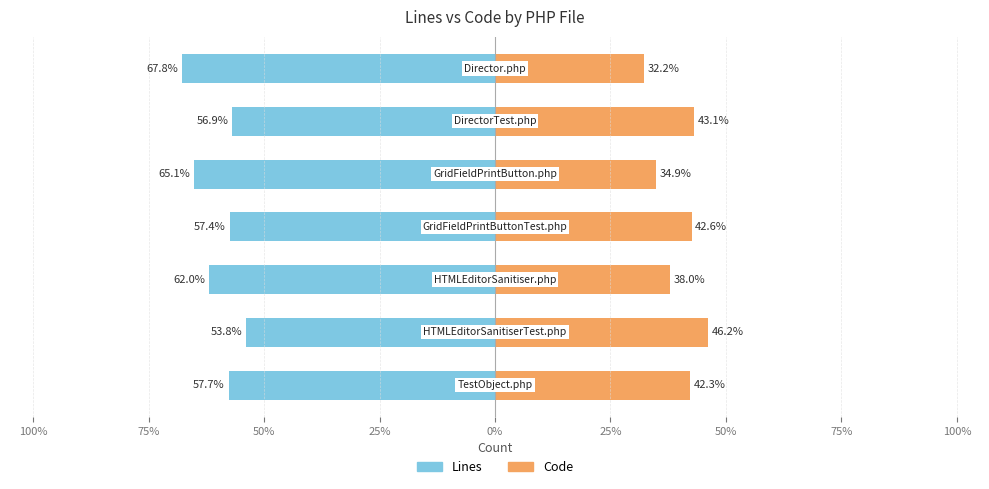

Reading left to right, transcribe all the data shown in this chart.

Lines: -57.7	-53.8	-62.0	-57.4	-65.1	-56.9	-67.8
Code: 42.3	46.2	38.0	42.6	34.9	43.1	32.2